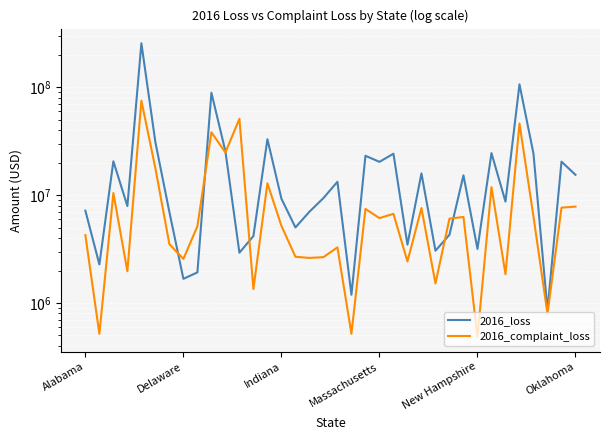

What is the difference between the maximum and minimum values in the 2016_loss series?

254321801